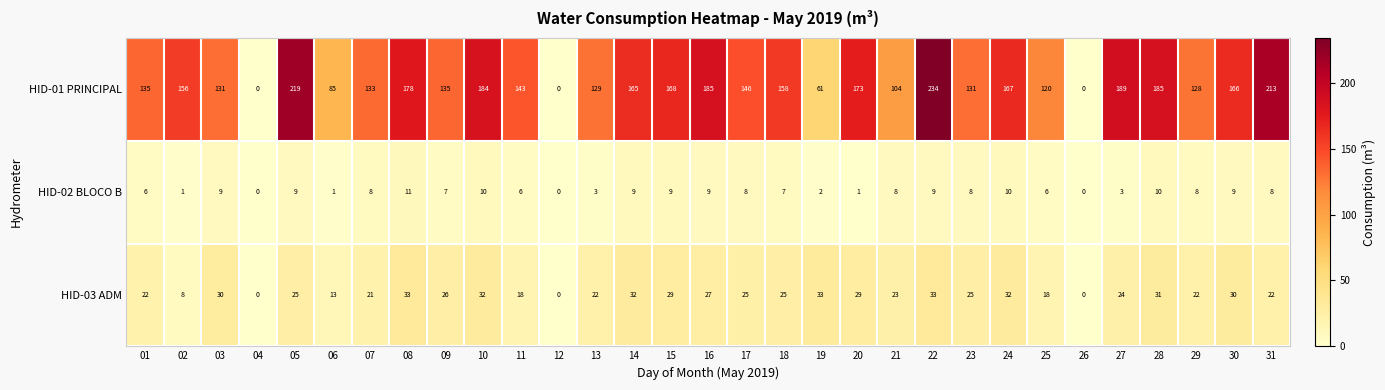

What is the maximum value shown in the chart?

234